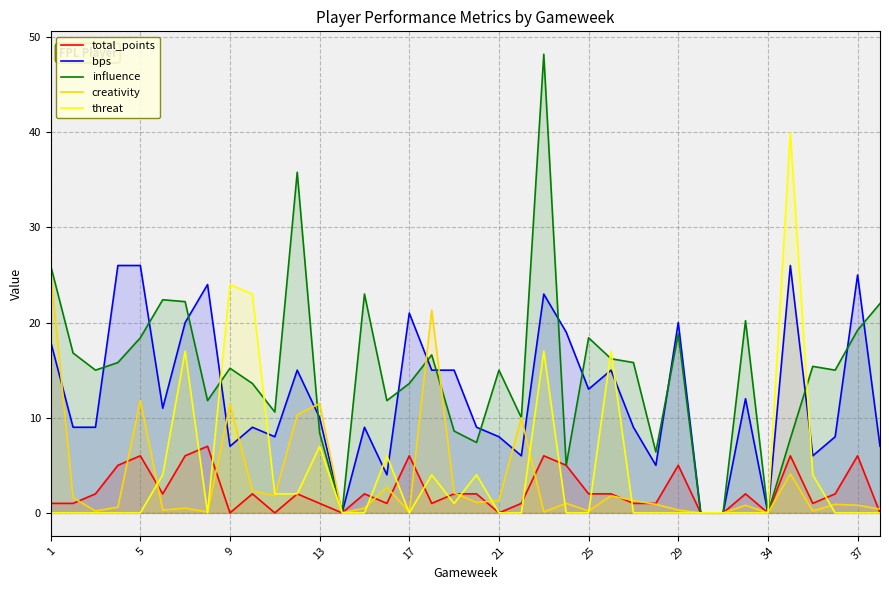

What is the greatest value displayed?

48.2